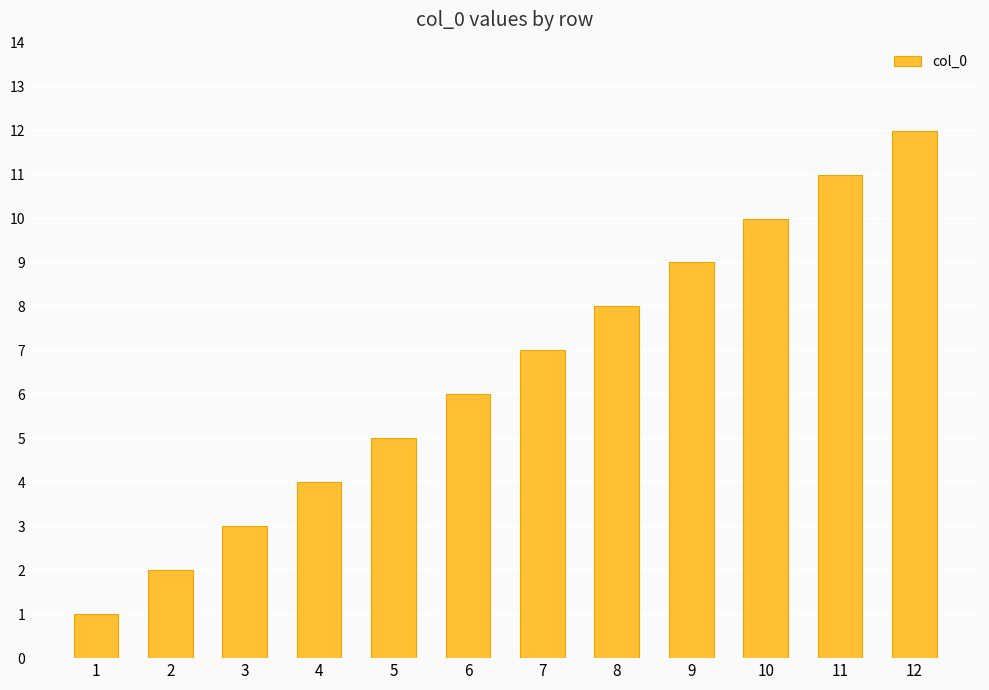

The value at 5 is 8. True or false?

False